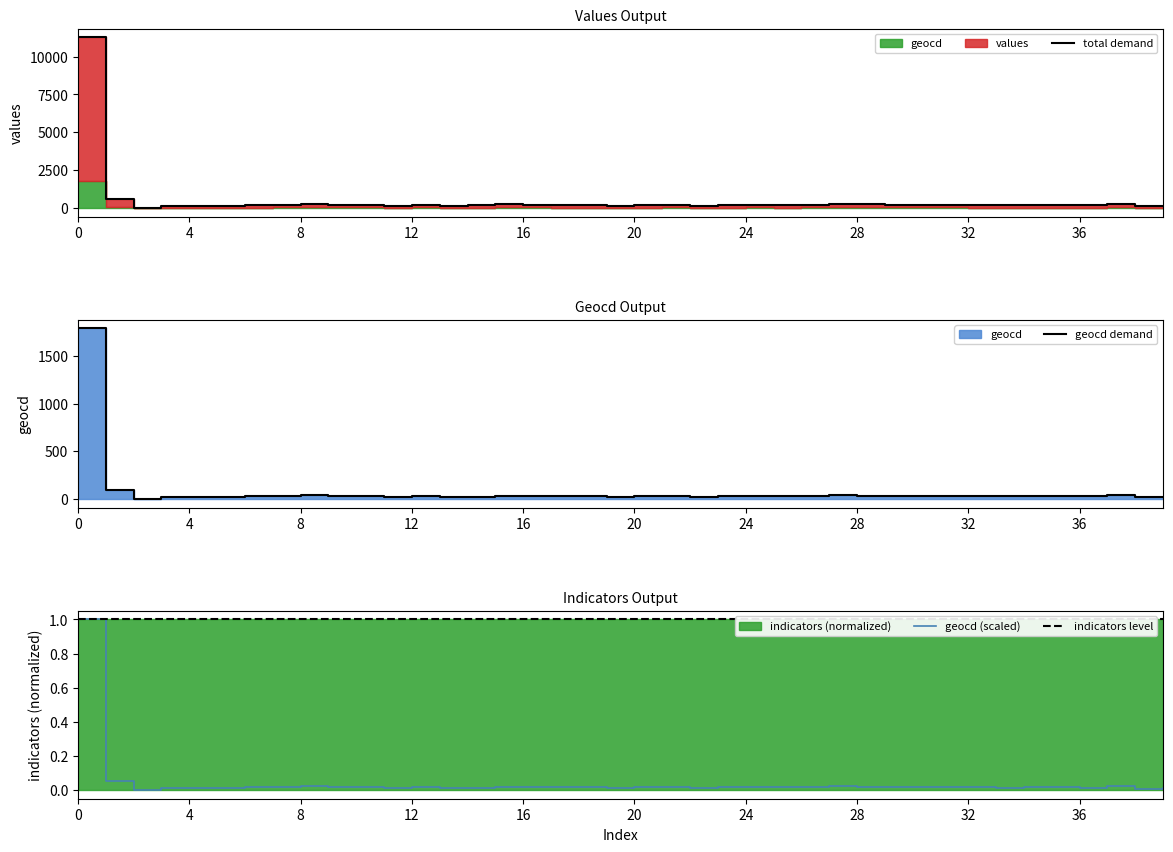

True or false: geocd and values intersect in this chart.

False